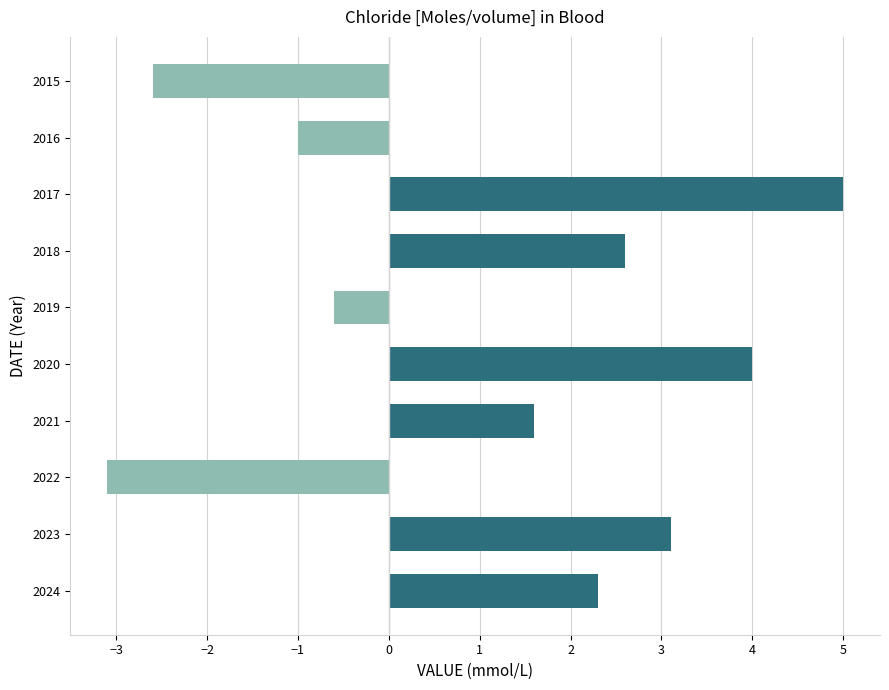

Are the bars grouped side by side (vs. stacked)?

No